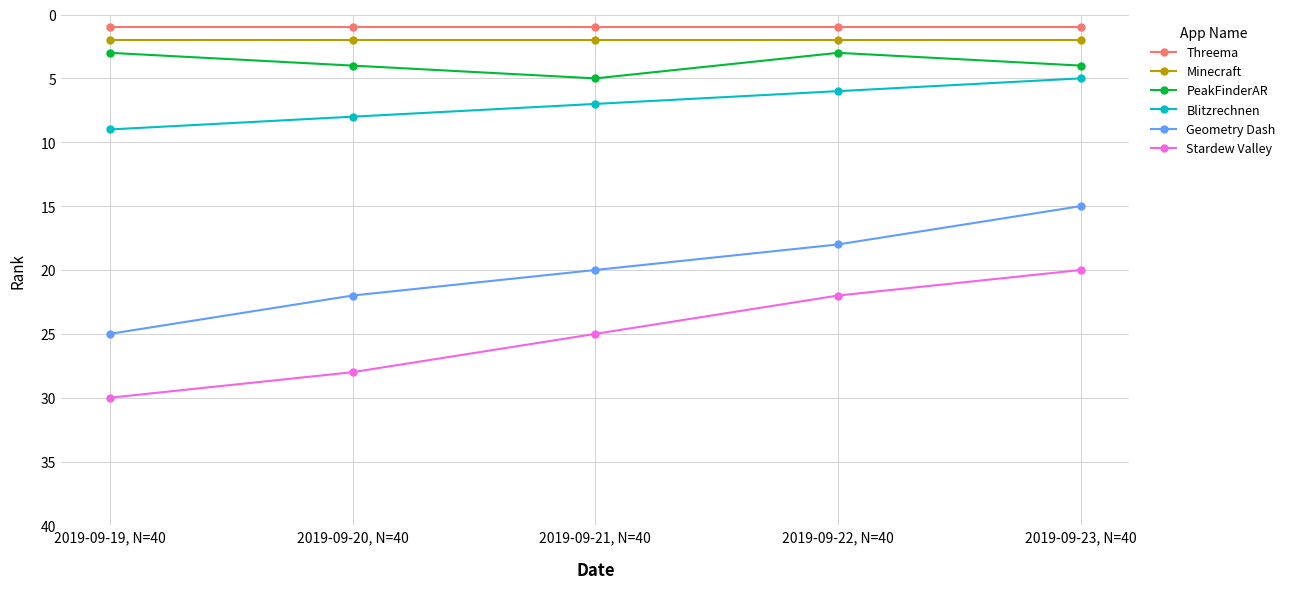

How many distinct data groups are displayed?

6